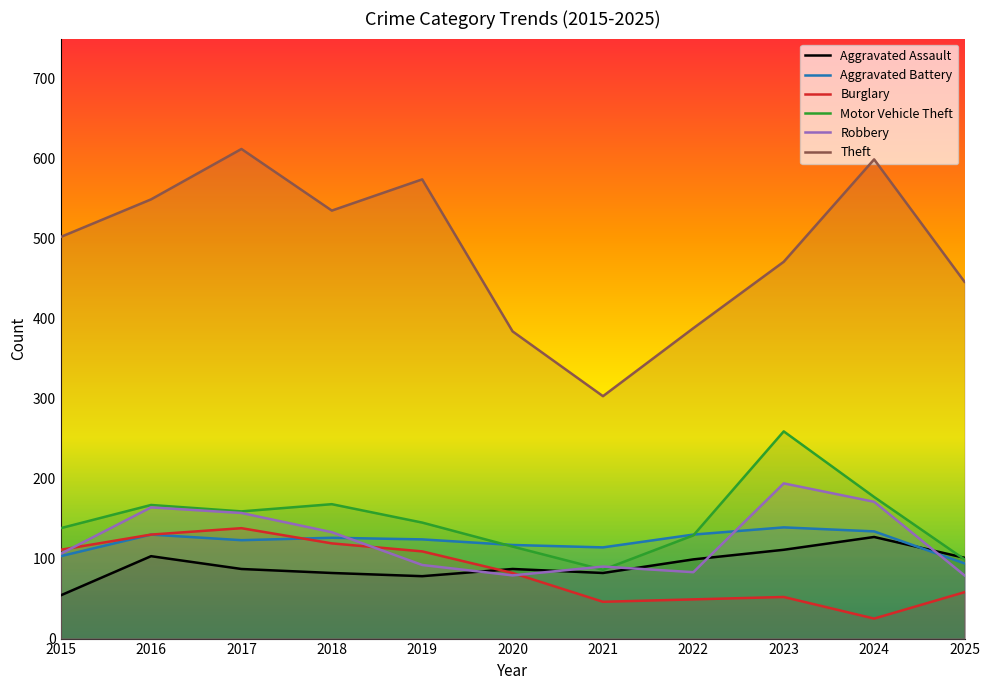

Where is the first local minimum for Aggravated Assault?

2019